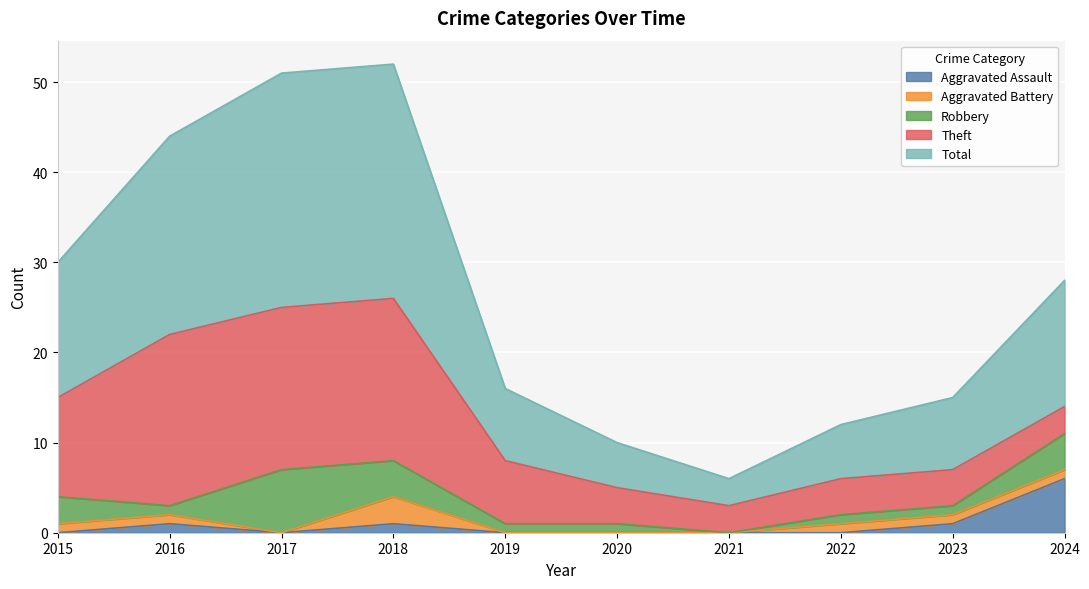

List the labels in order of Theft value, smallest first.

2021, 2024, 2020, 2022, 2023, 2019, 2015, 2017, 2018, 2016